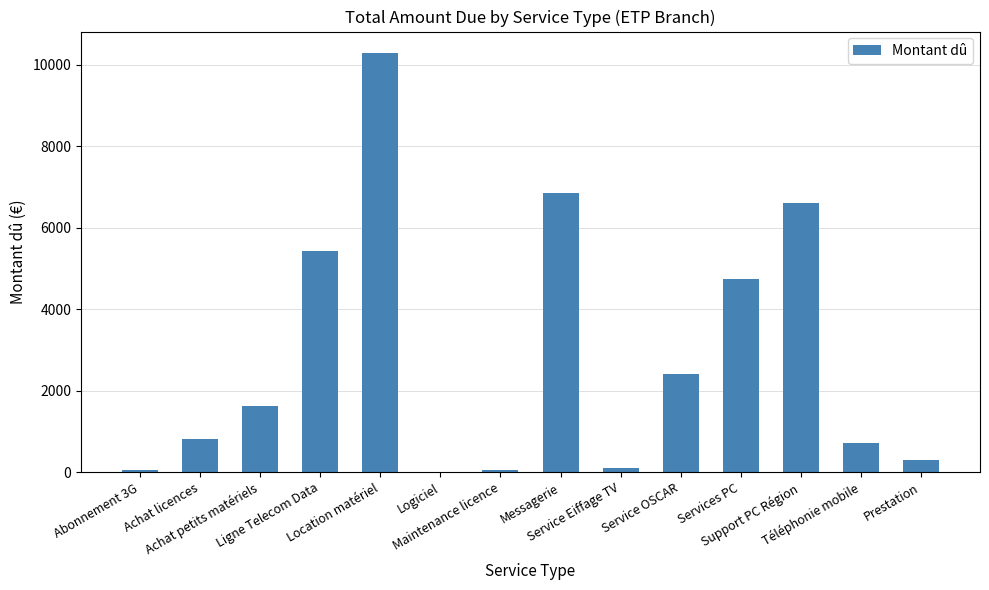

Between Support PC Région and Téléphonie mobile, which is larger?

Support PC Région